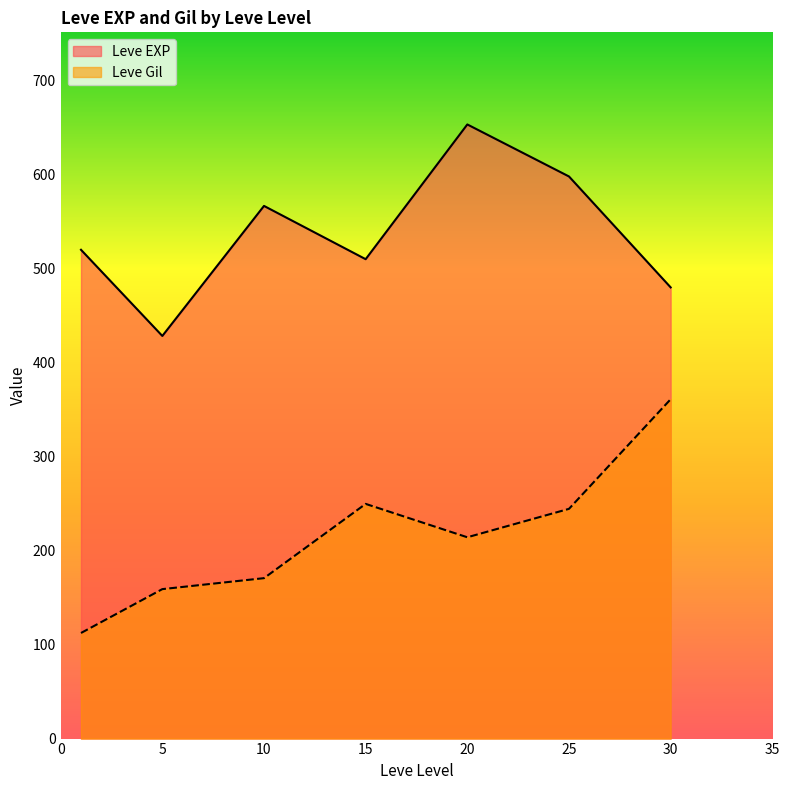

Which series has the largest range (max minus min)?

Leve Gil